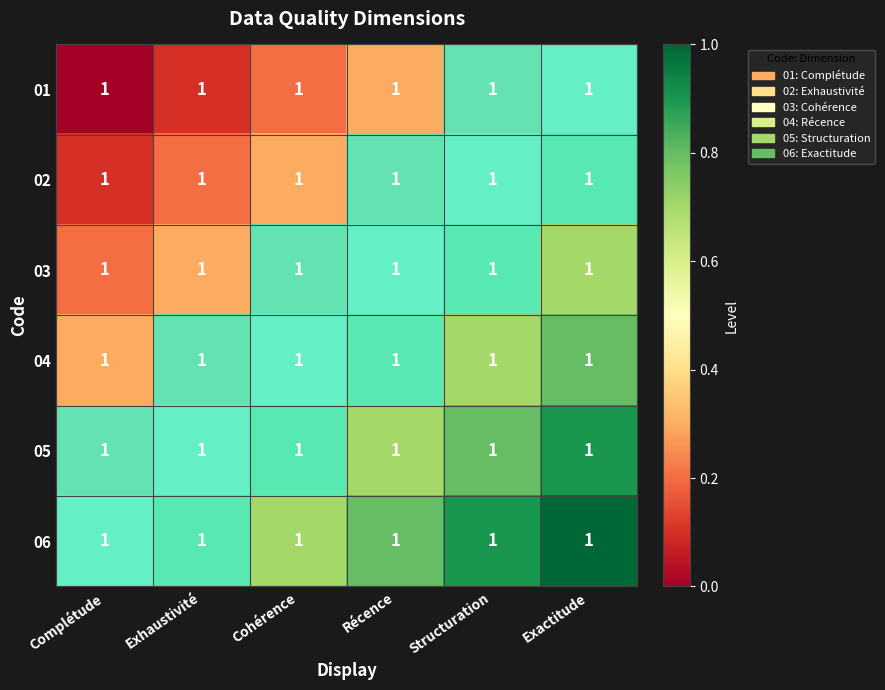

What is the total value across all series at Complétude?

1.5